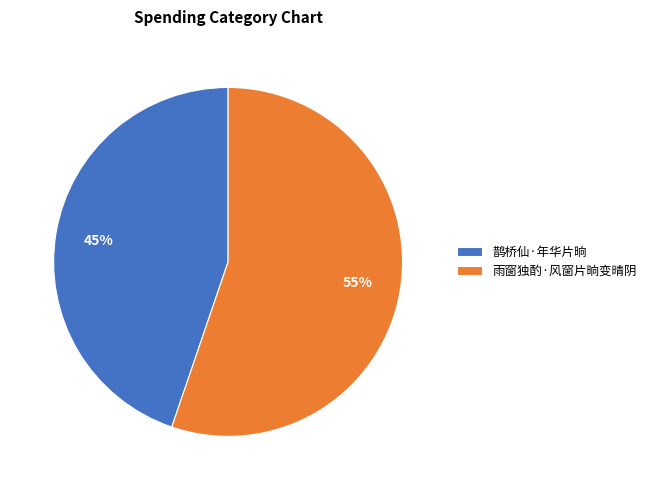

Is it true that 鹊桥仙·年华片晌 is 45% of the pie?

True